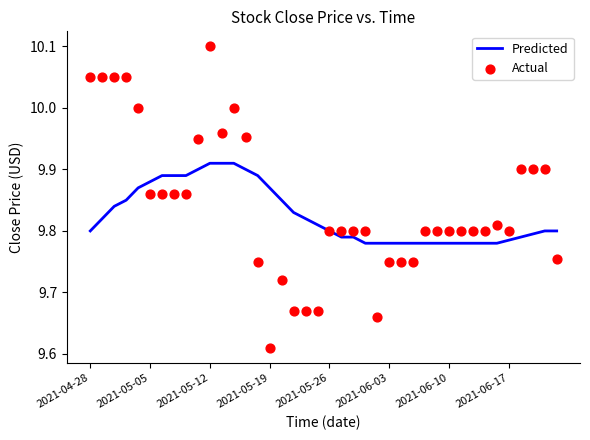

What are all the series names shown in the legend?

Predicted, Actual